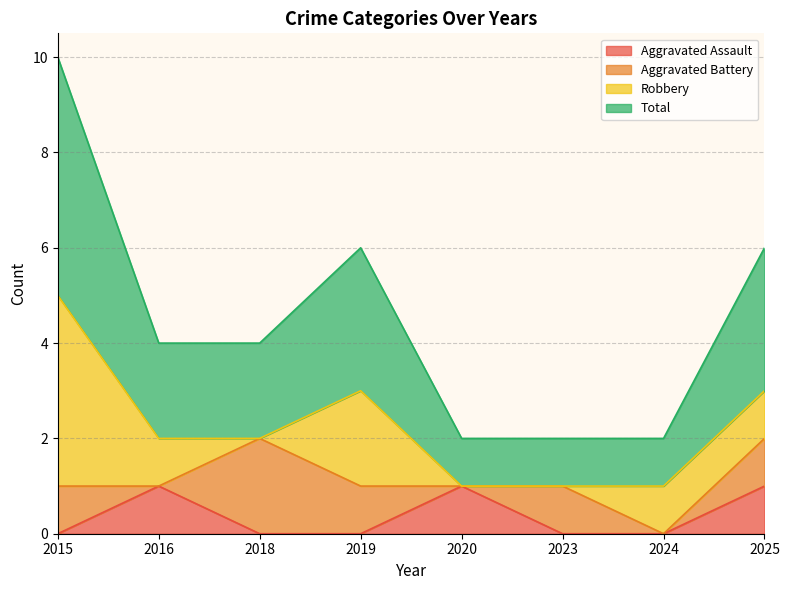

Is it true that Total equals 3 at 2015?

False